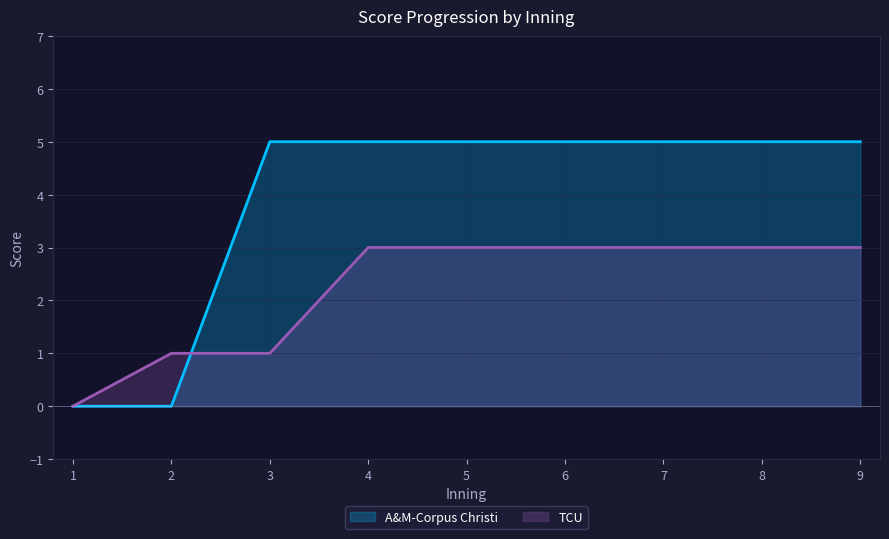

Between 9 and 7, which is larger?

9